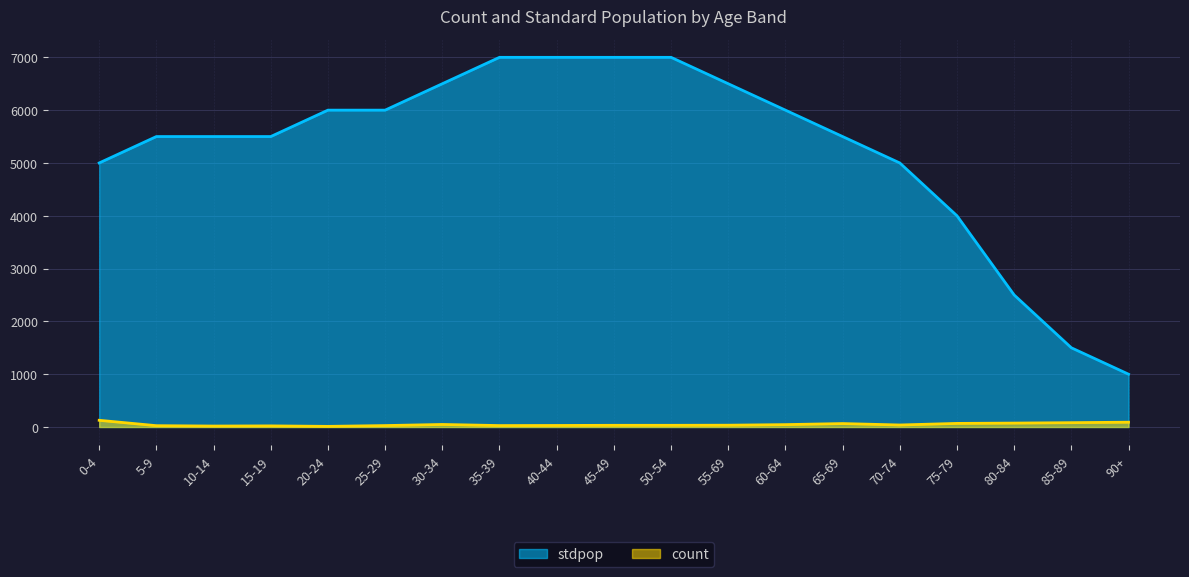

Which series has the largest total across all categories?

stdpop